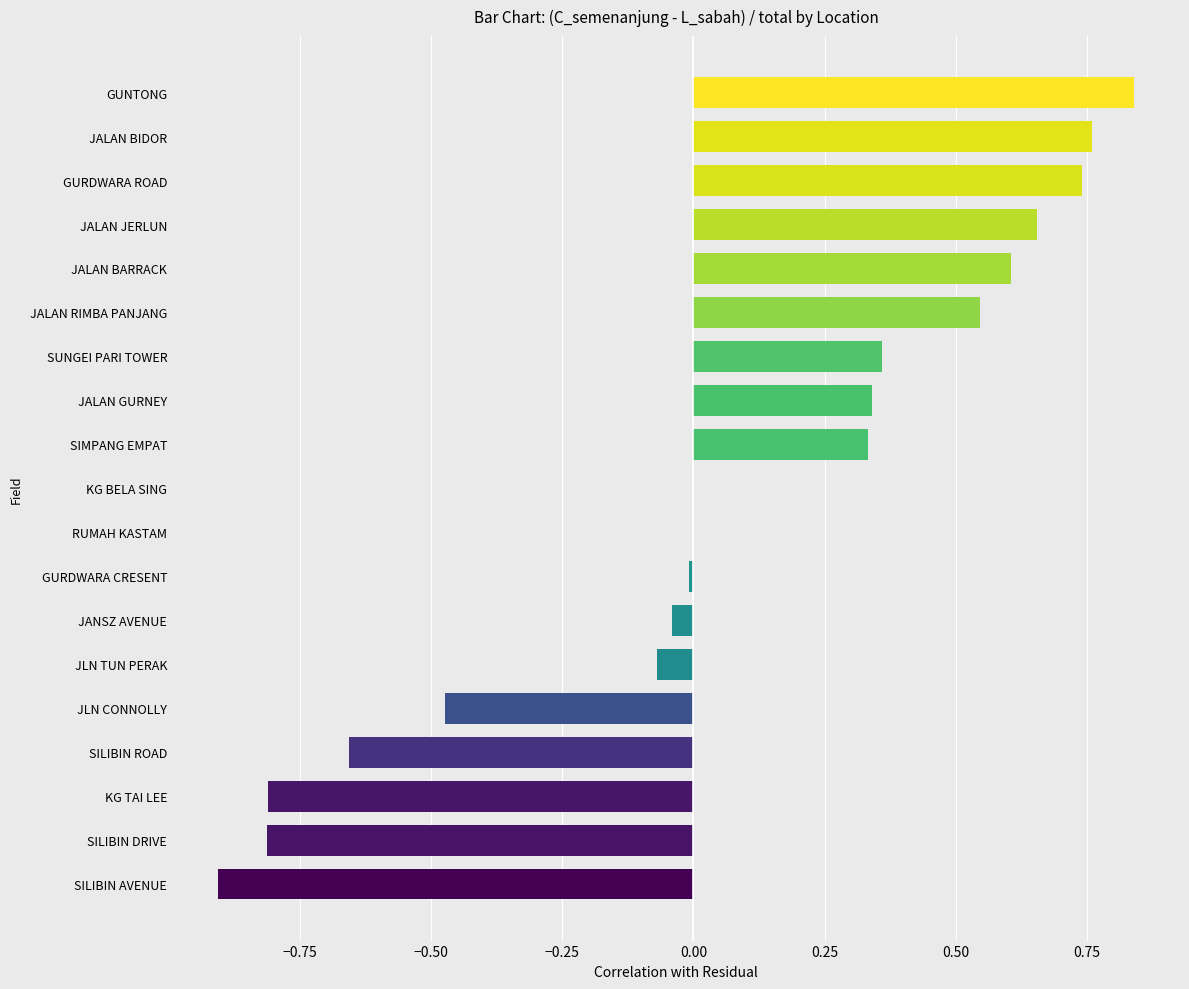

What is the change in value from JLN TUN PERAK to JALAN GURNEY?

+0.4